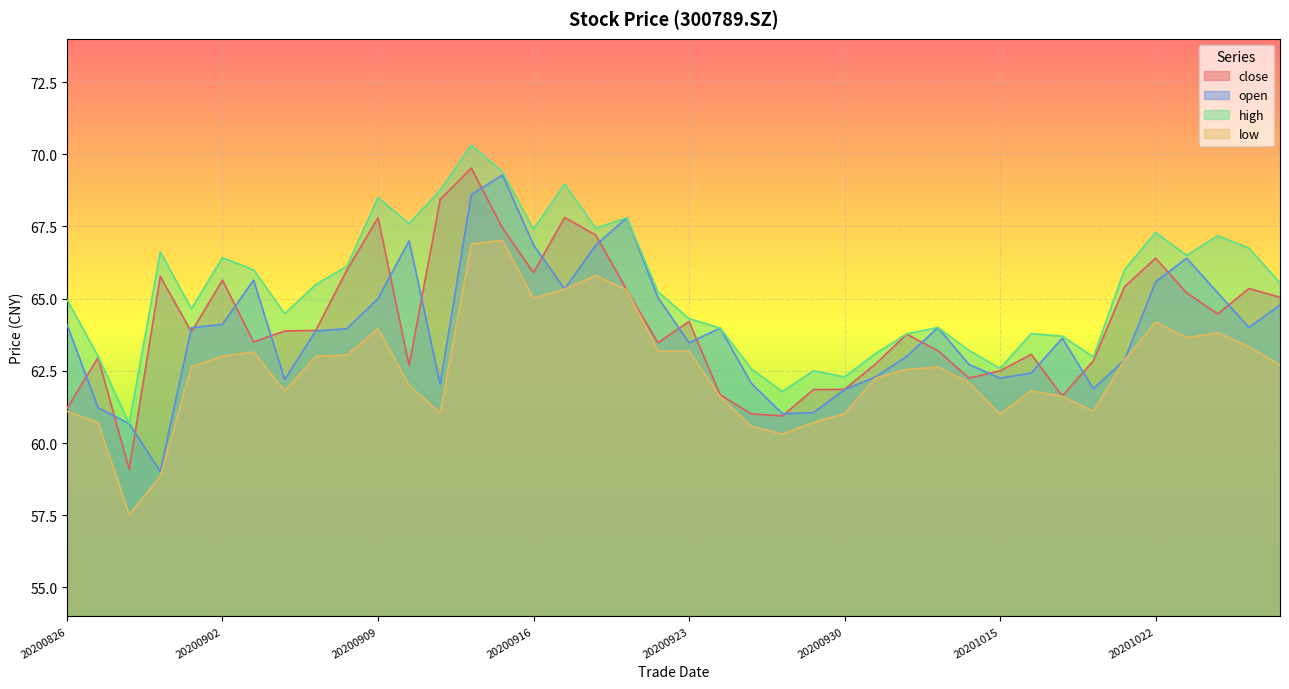

What is the value of the high point at the 28th from the left?

63.8